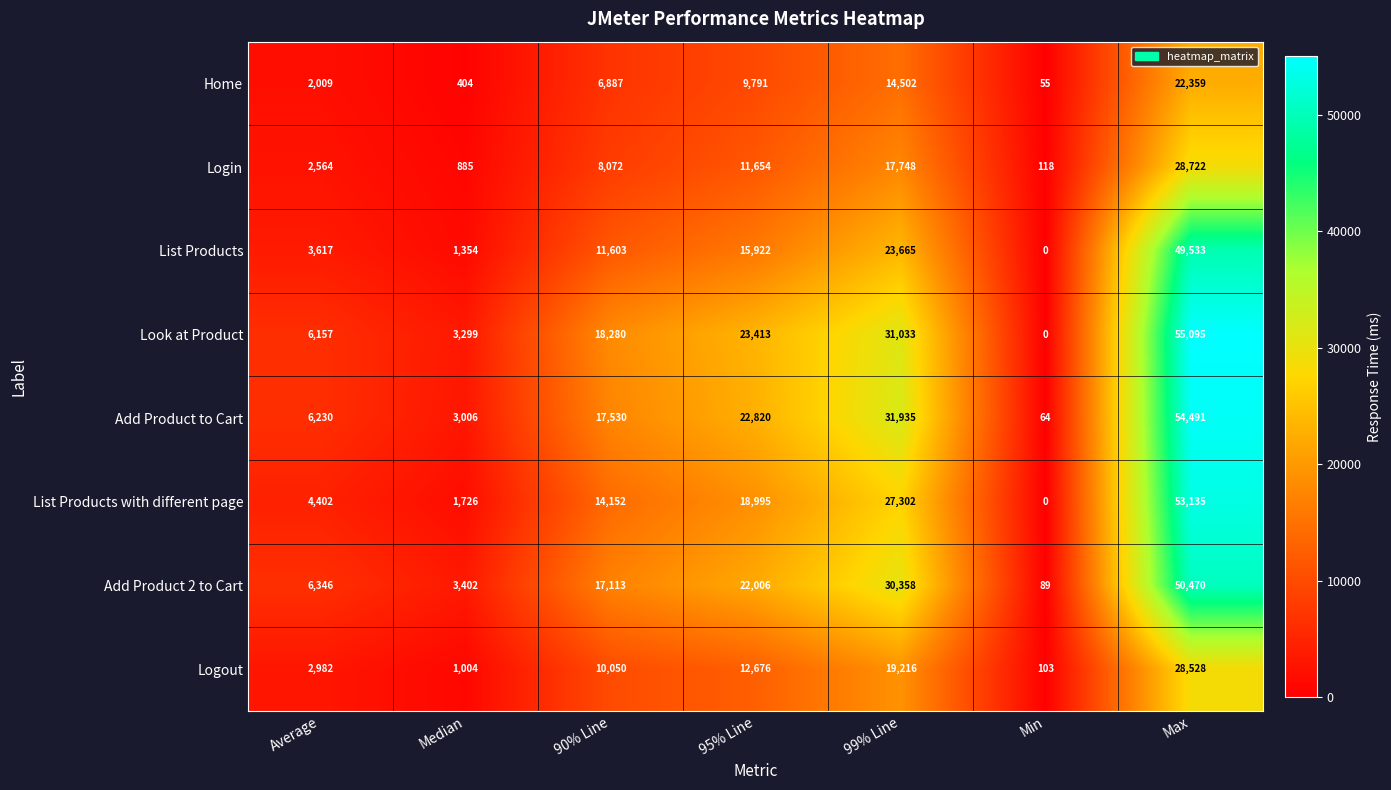

What is the sum of the Logout values at Average and Max?

31510